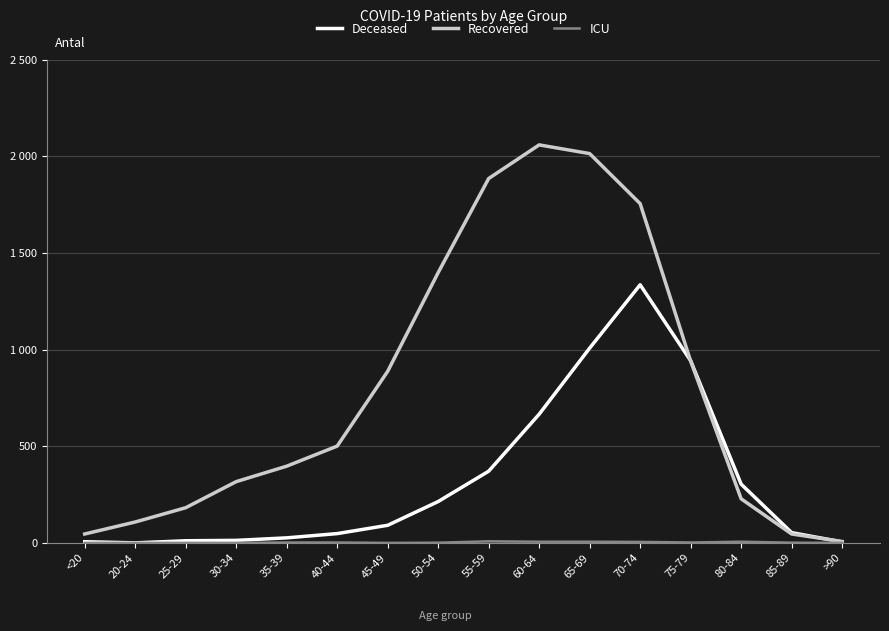

What is the average value of the Deceased series?

318